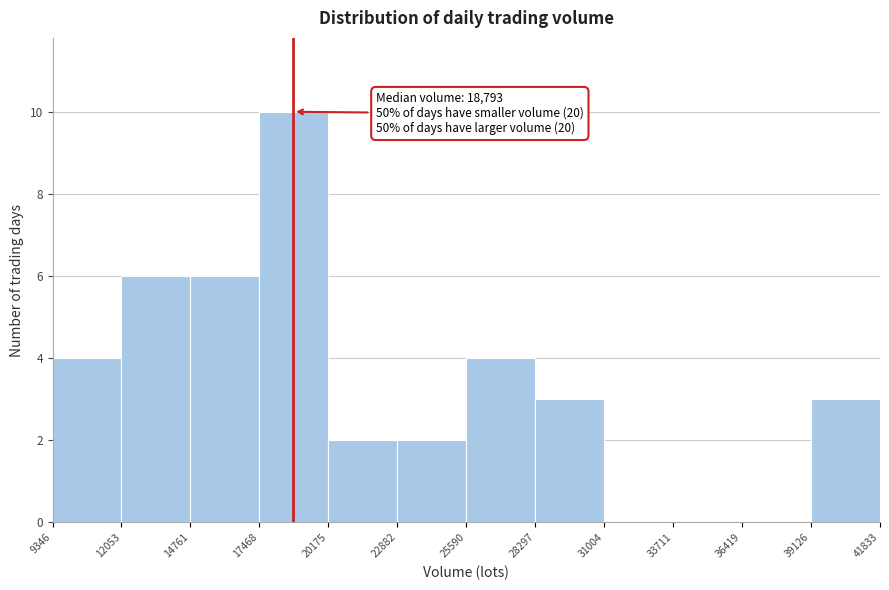

Which range on the x-axis has the tallest bar?

17468 to 20175